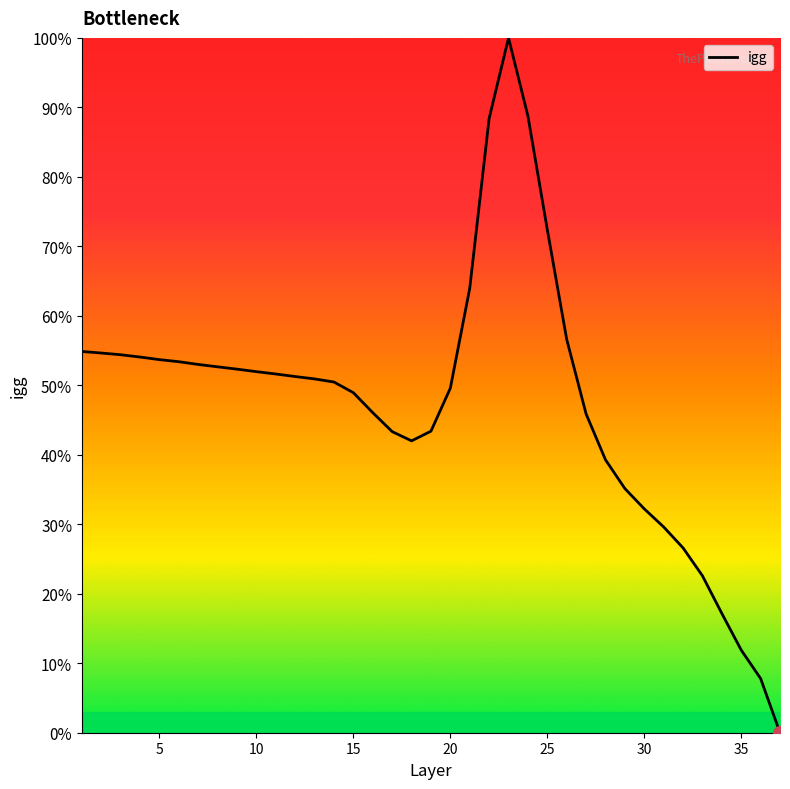

What is the difference between the maximum and minimum values?

100.0